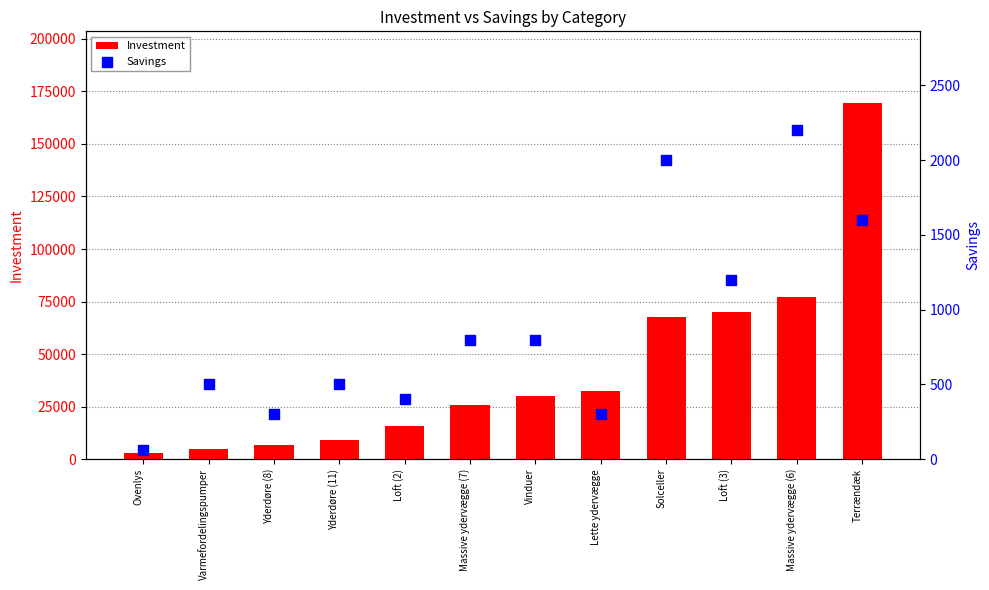

Which series contains the lowest Y value?

Savings